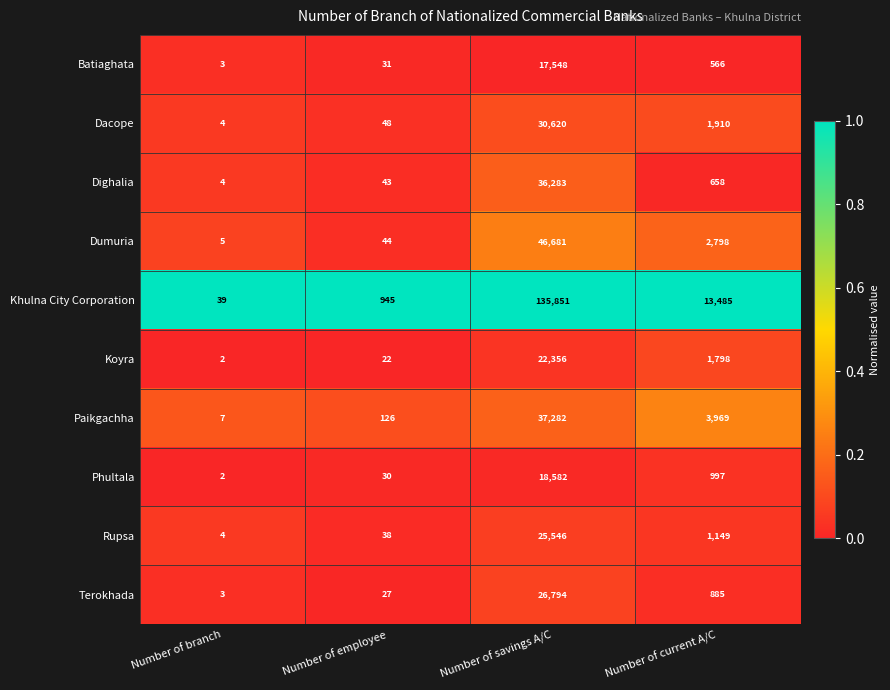

Which series has the largest total across all categories?

Khulna City Corporation